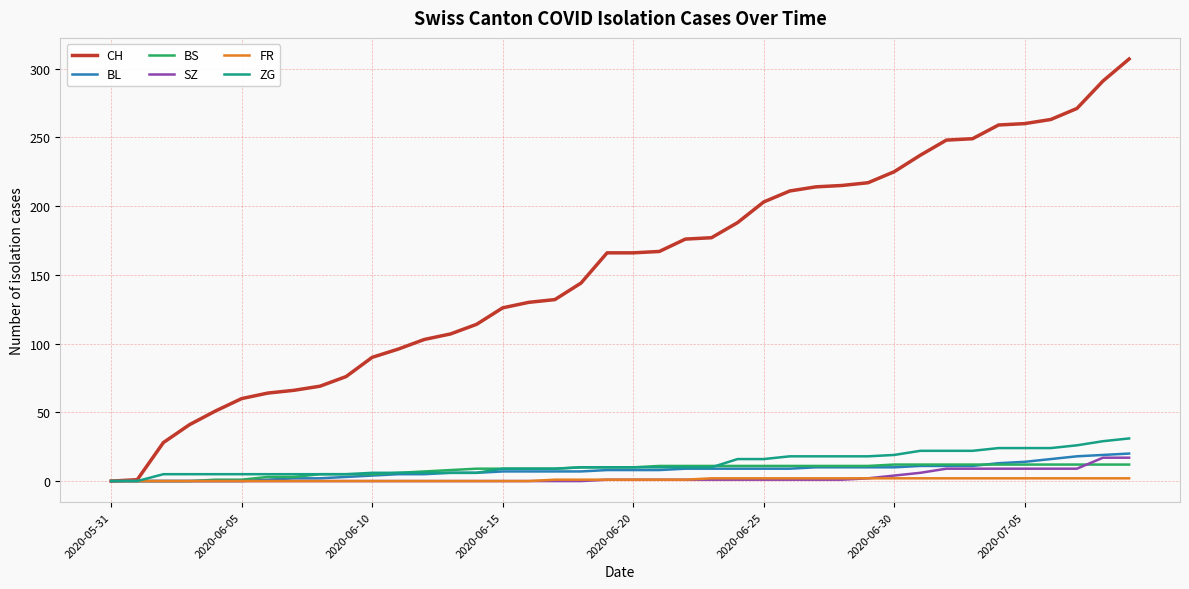

Which series has the largest total across all categories?

CH